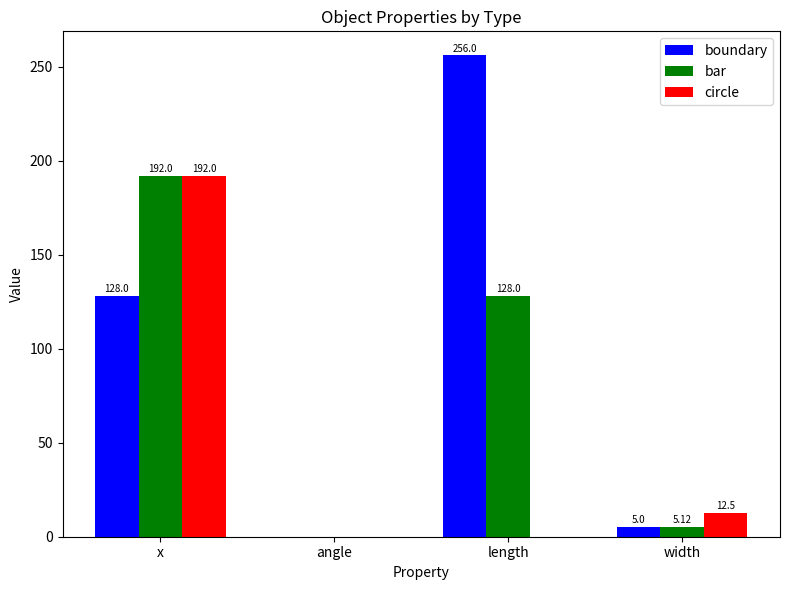

Between x and length, which series saw the biggest shift?

circle